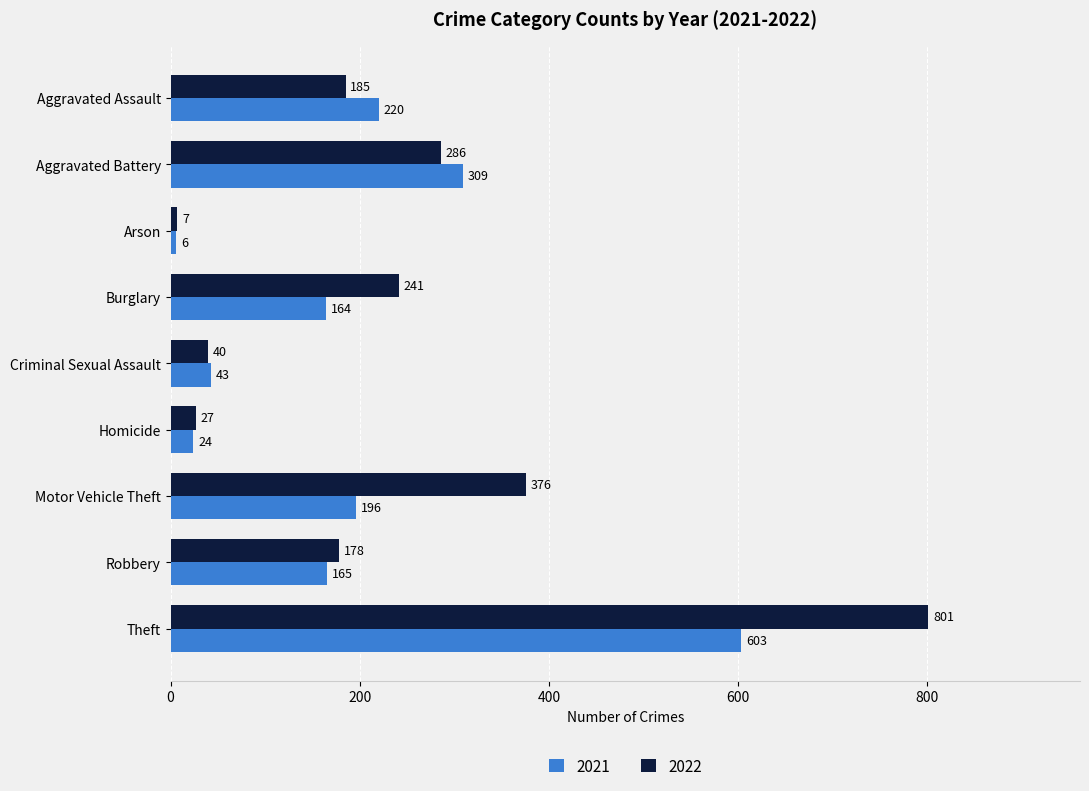

Which series has the widest spread of values?

2022